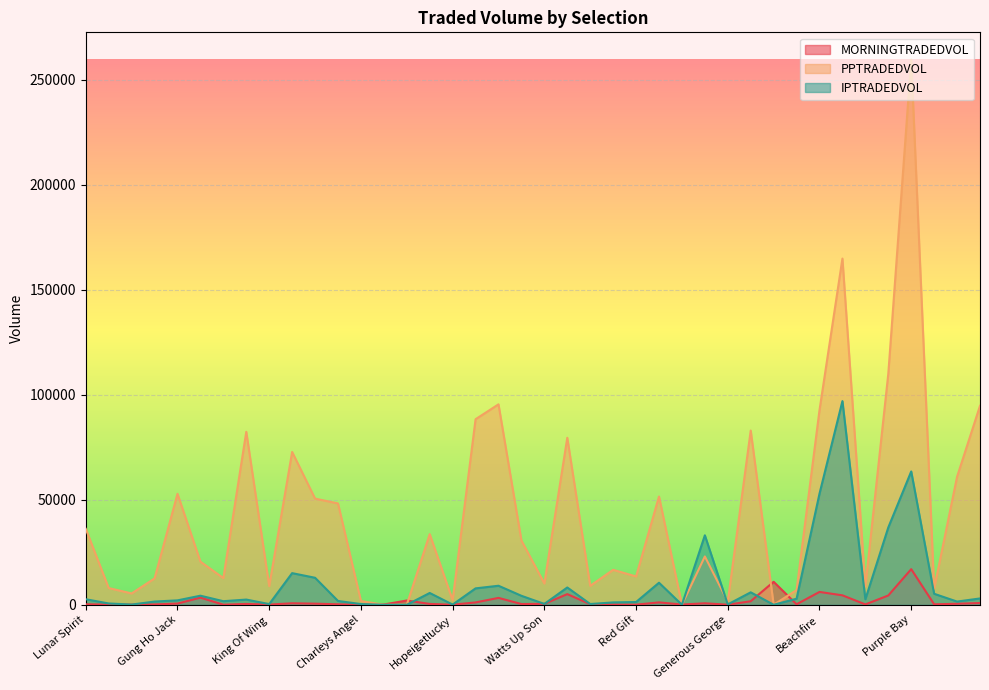

Count the number of categories in the chart.

40